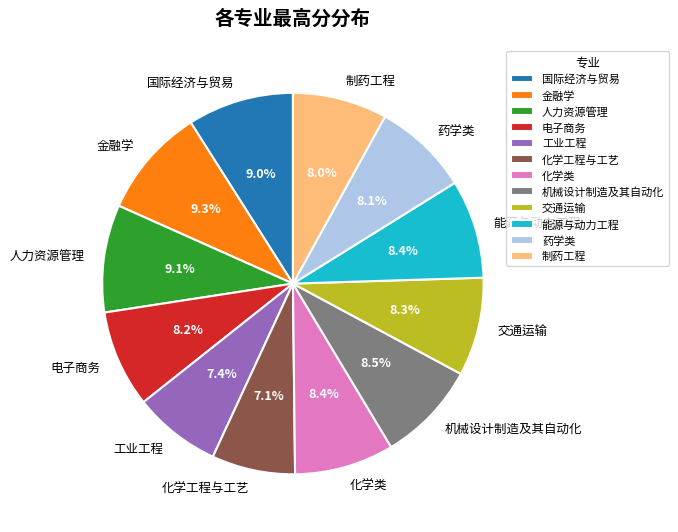

How many slices are in this pie chart?

12